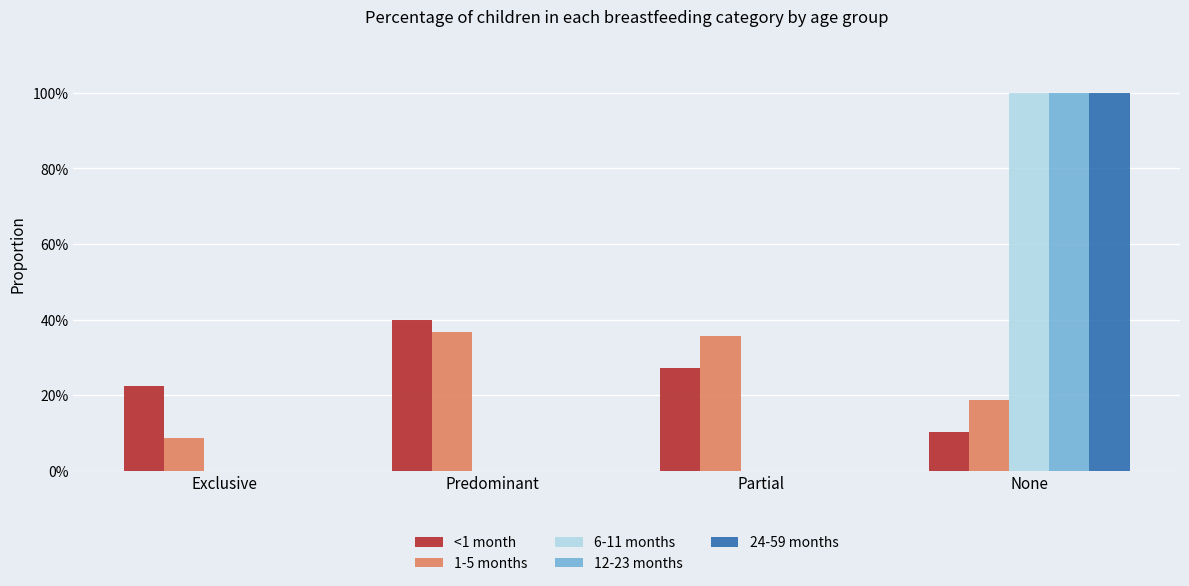

What are all the series names shown in the legend?

<1 month, 1-5 months, 6-11 months, 12-23 months, 24-59 months